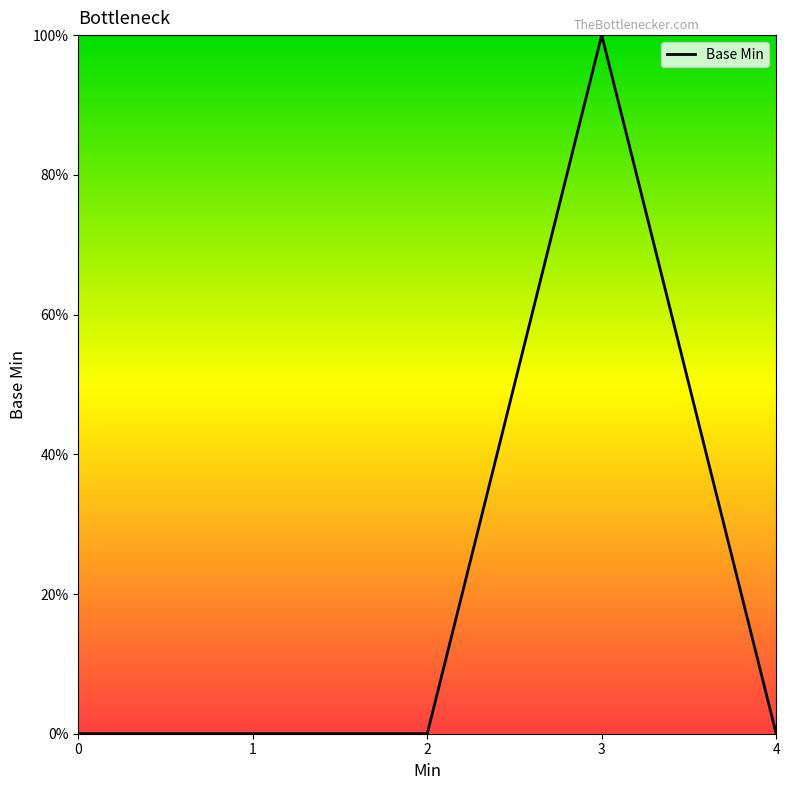

Between 2 and 3, which is larger?

3